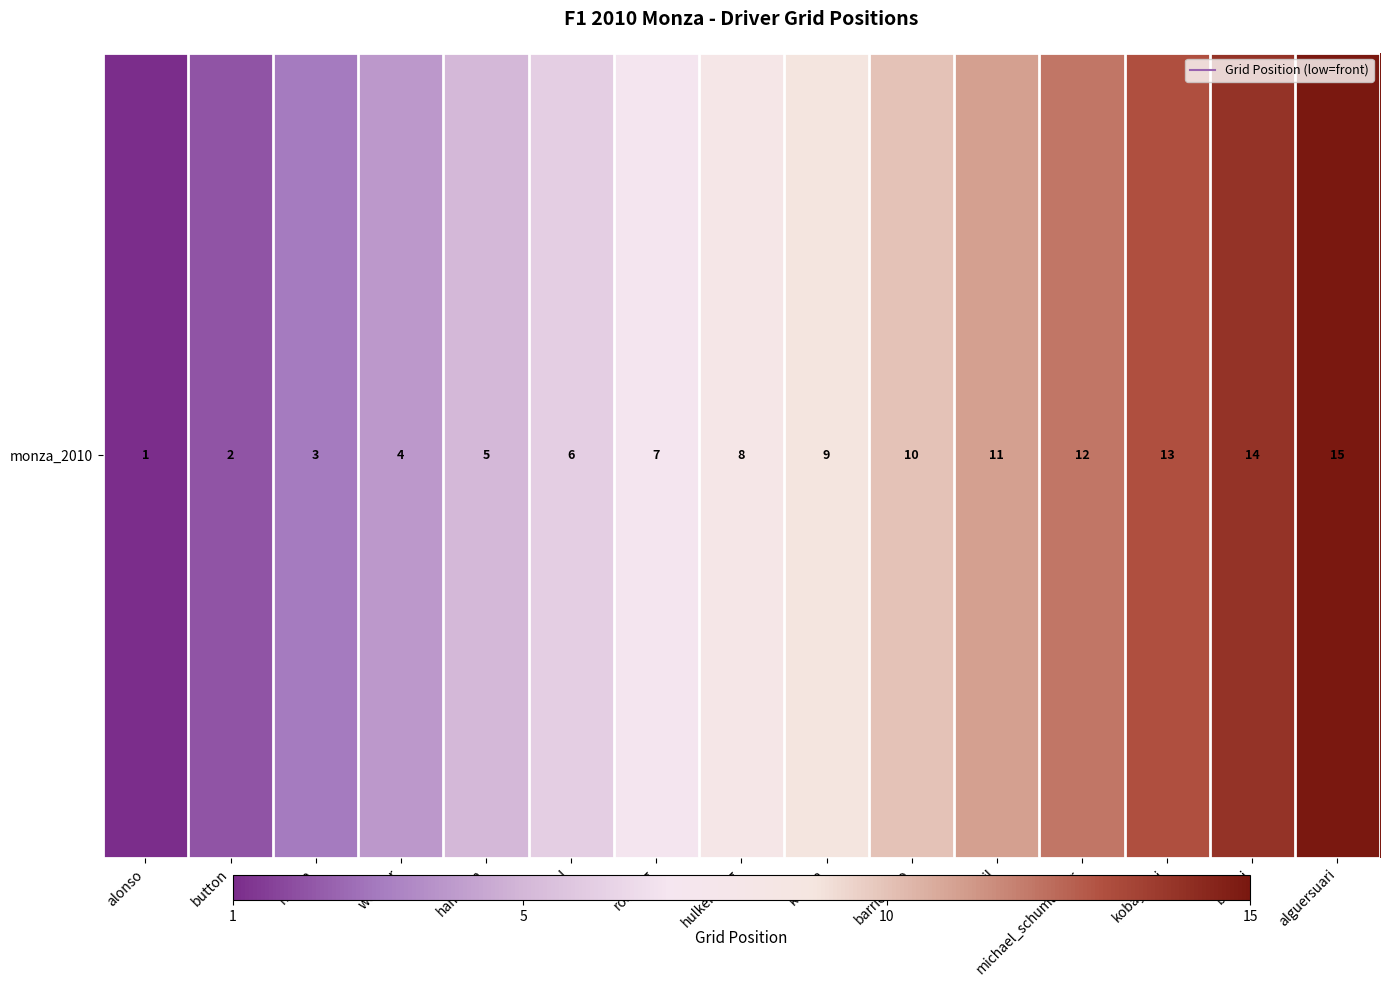

Reading right to left, extract all data points from this chart.

15	14	13	12	11	10	9	8	7	6	5	4	3	2	1